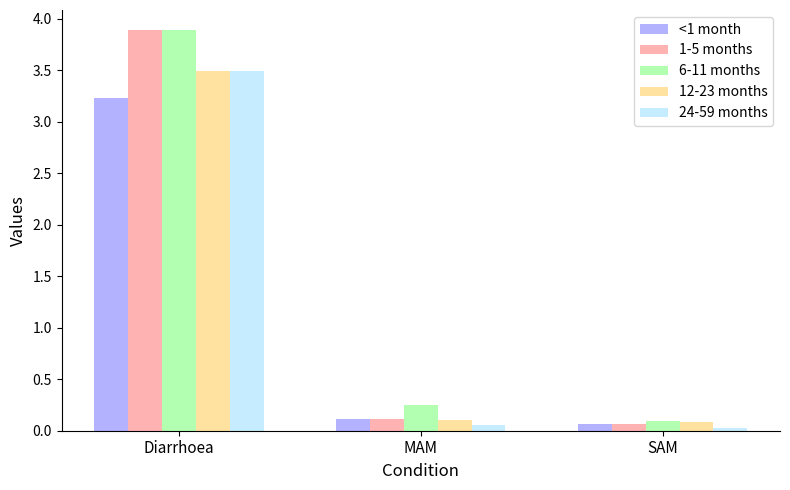

Which series has the largest total across all categories?

6-11 months